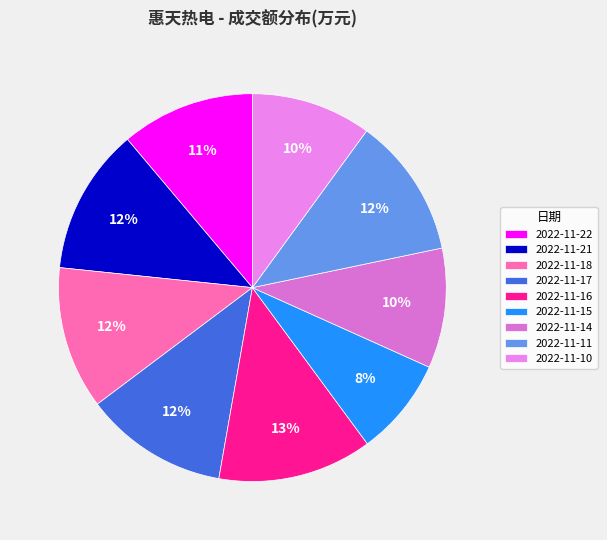

What percentage is the 2022-11-17 slice, to the nearest percent?

12%